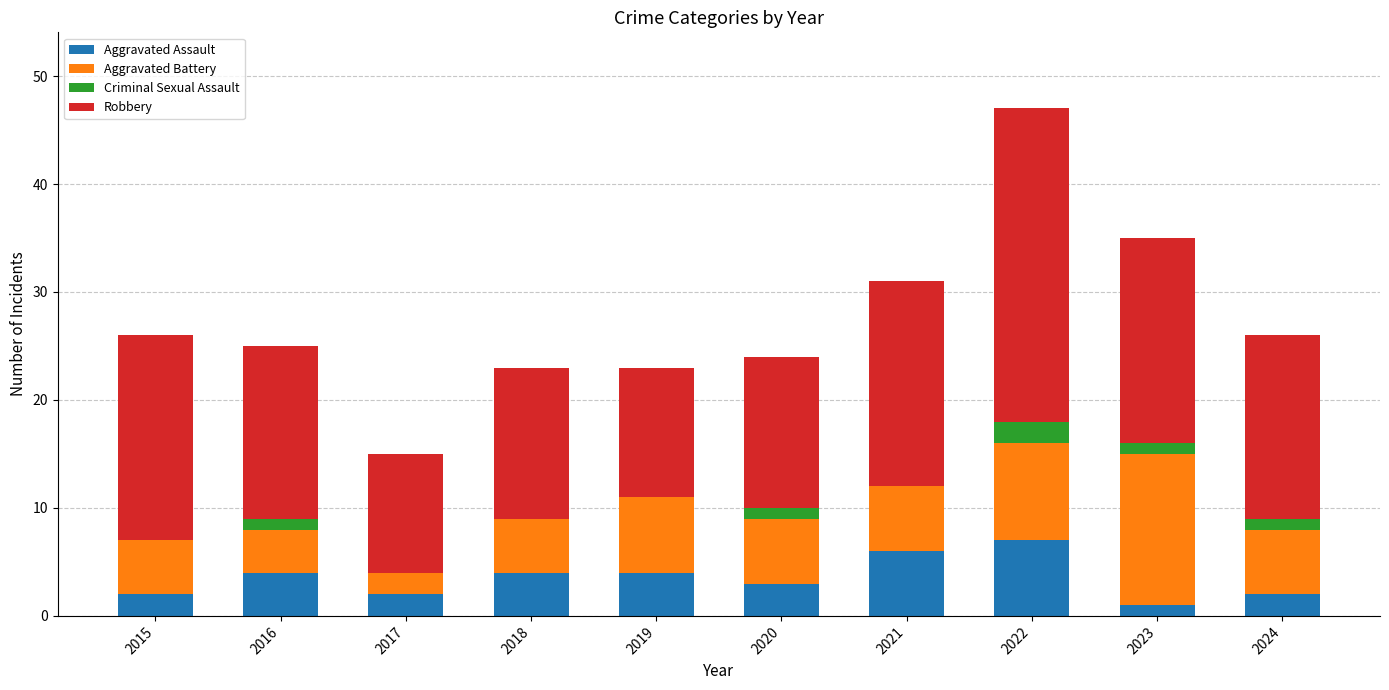

What is the sum of all Aggravated Assault values?

35